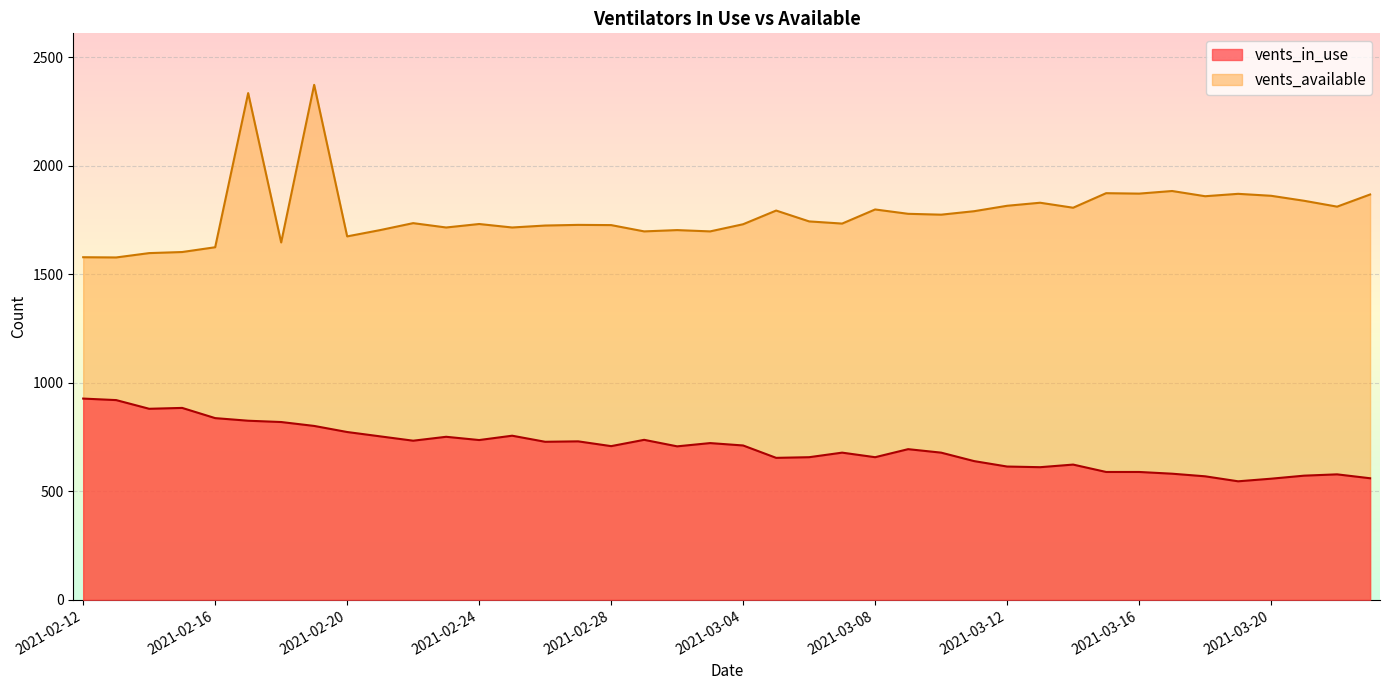

Rank the series at 2021-02-16 from lowest to highest value.

vents_in_use, vents_available